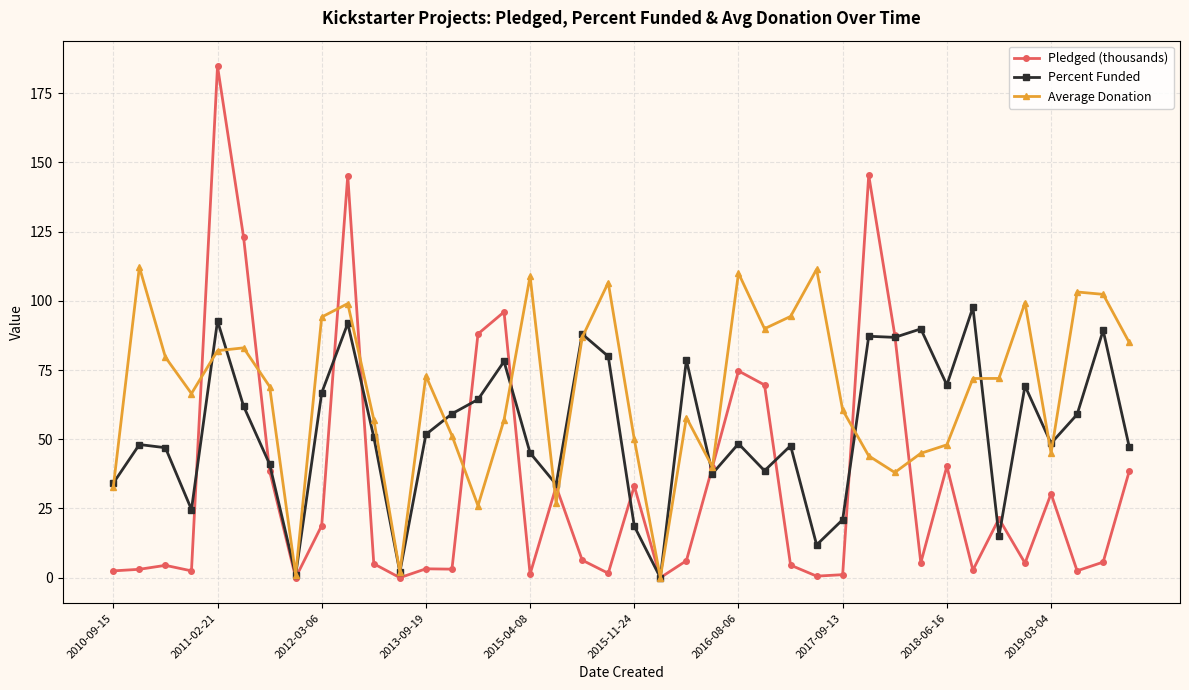

Rank the series by their maximum value, from lowest to highest.

Percent Funded, Average Donation, Pledged (thousands)